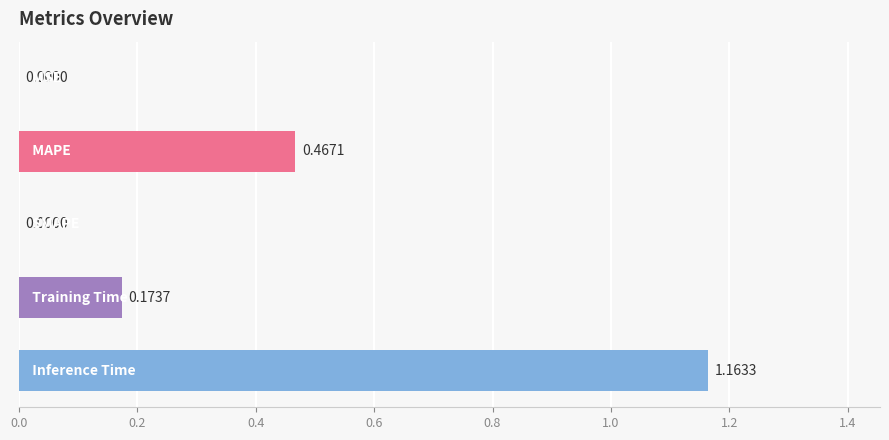

What is the sum of all values?

1.8